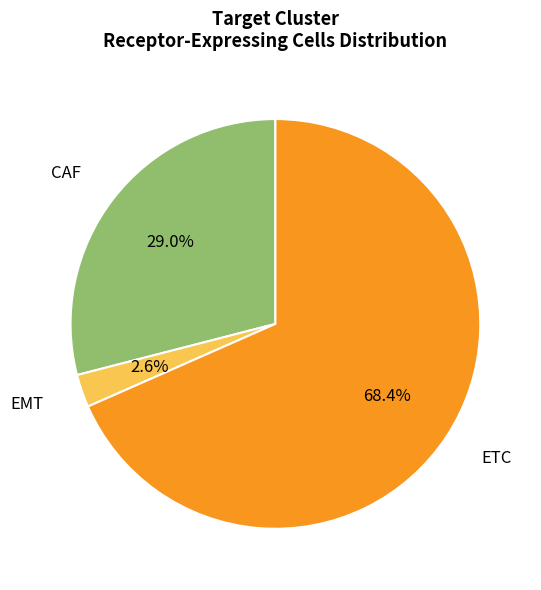

Is there any slice that represents more than half of the pie?

Yes